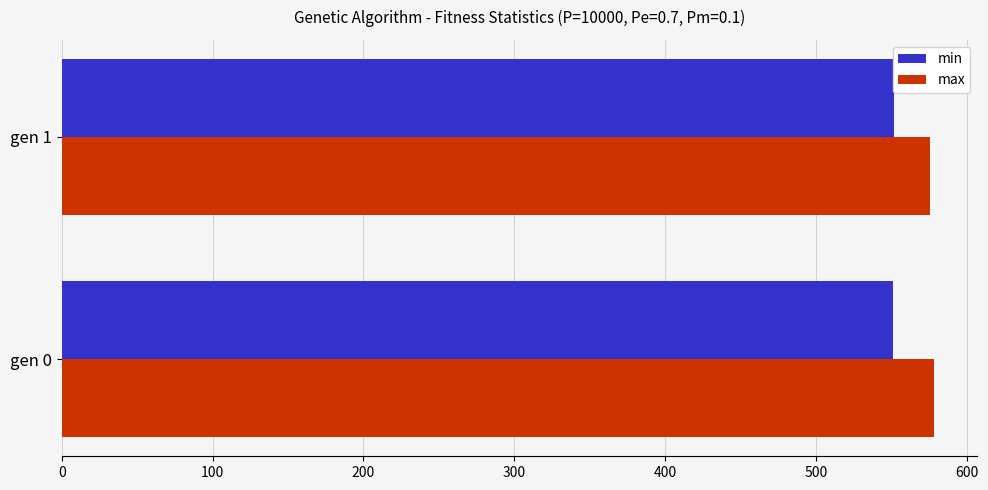

List the series in order of their overall mean, highest first.

max, min